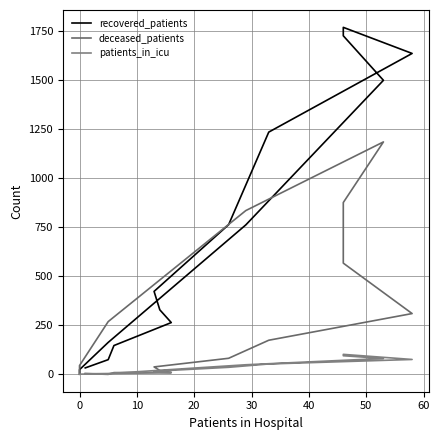

What is the sum of all patients_in_icu values?

544